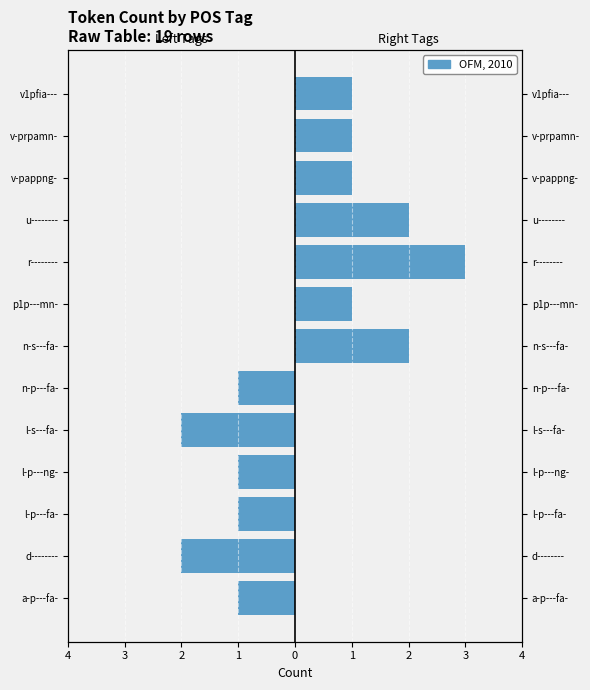

Count the values in the range -1 to 0.

11